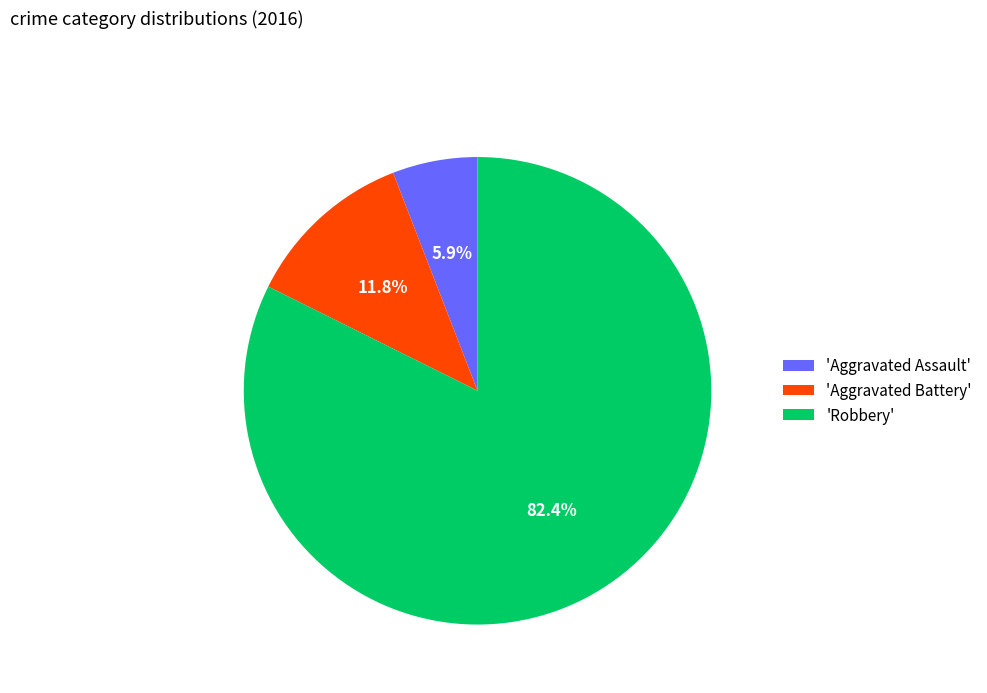

Approximately how many times larger is the value at 'Robbery' compared to 'Aggravated Assault'?

14.0